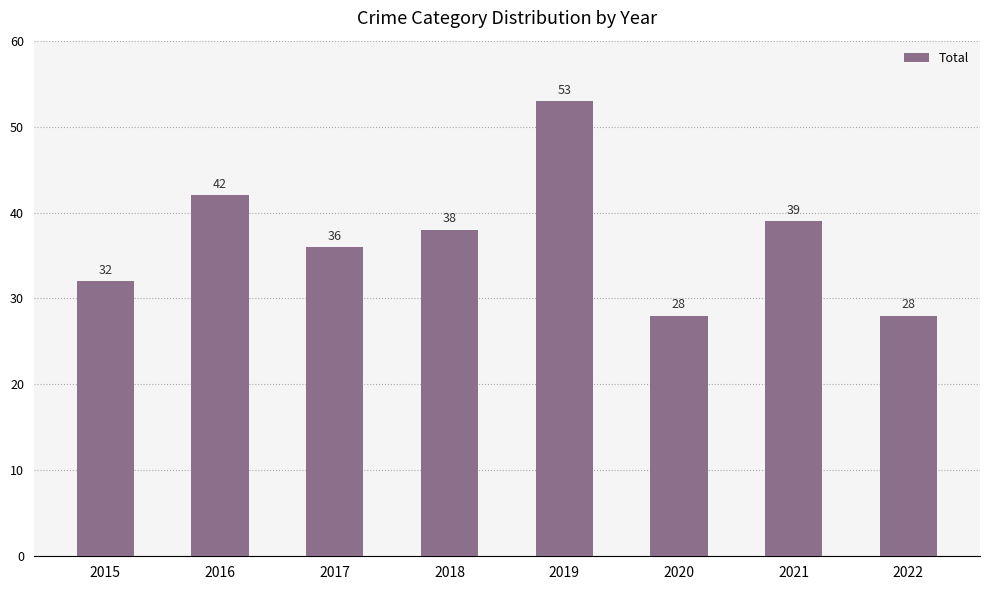

What is the sum of all values?

296